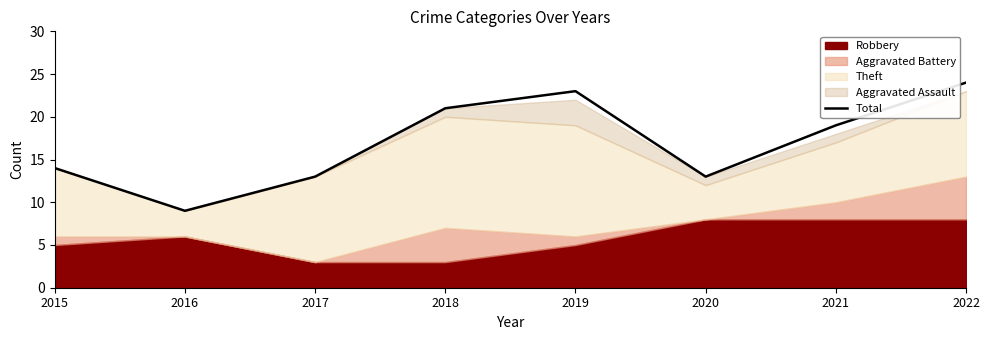

Rank the categories by value from lowest to highest.

2016, 2017, 2020, 2015, 2021, 2018, 2019, 2022